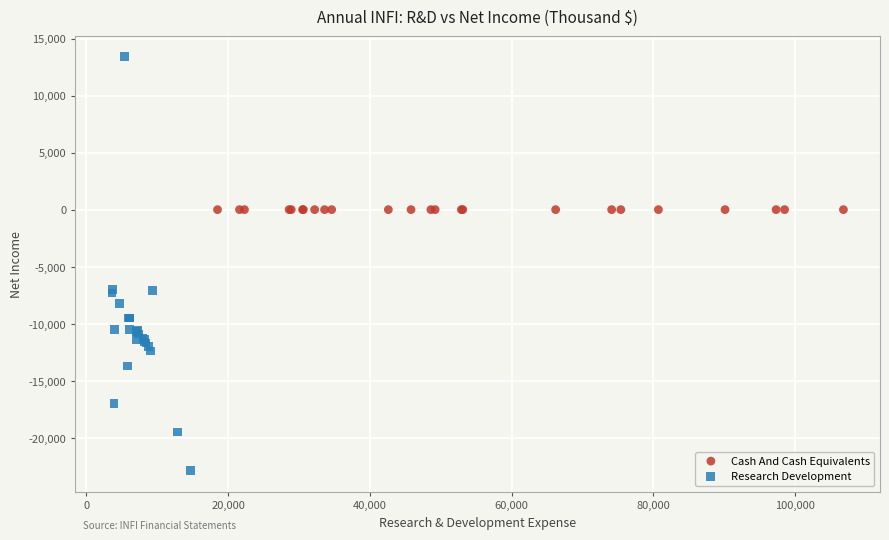

Which series reaches the maximum Y coordinate?

Research Development